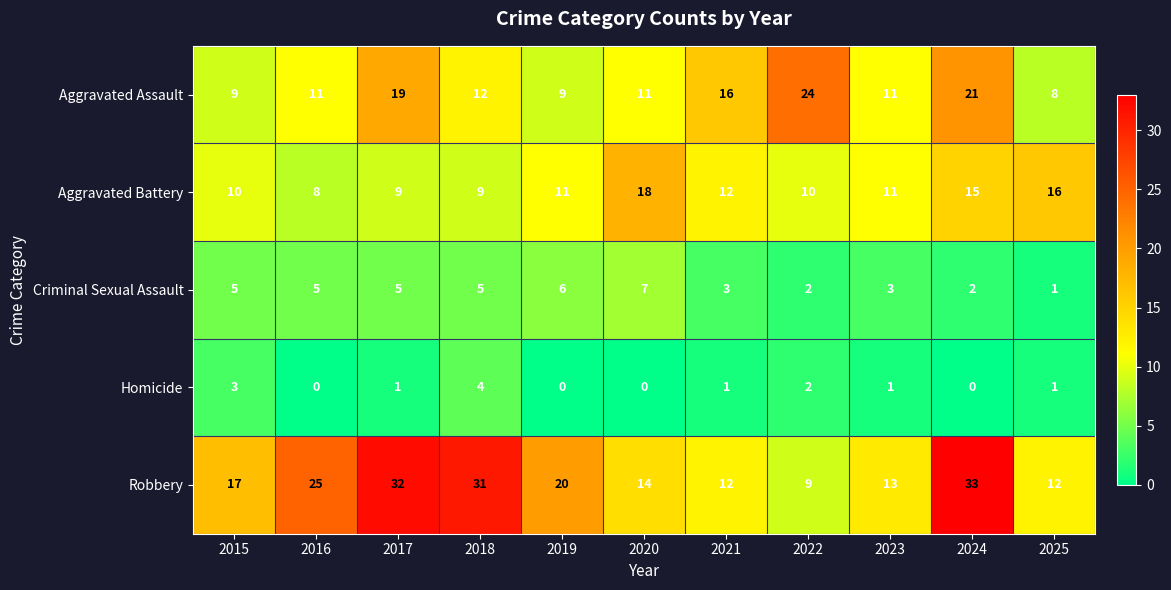

What is the spread (max minus min) of values at 2020?

18